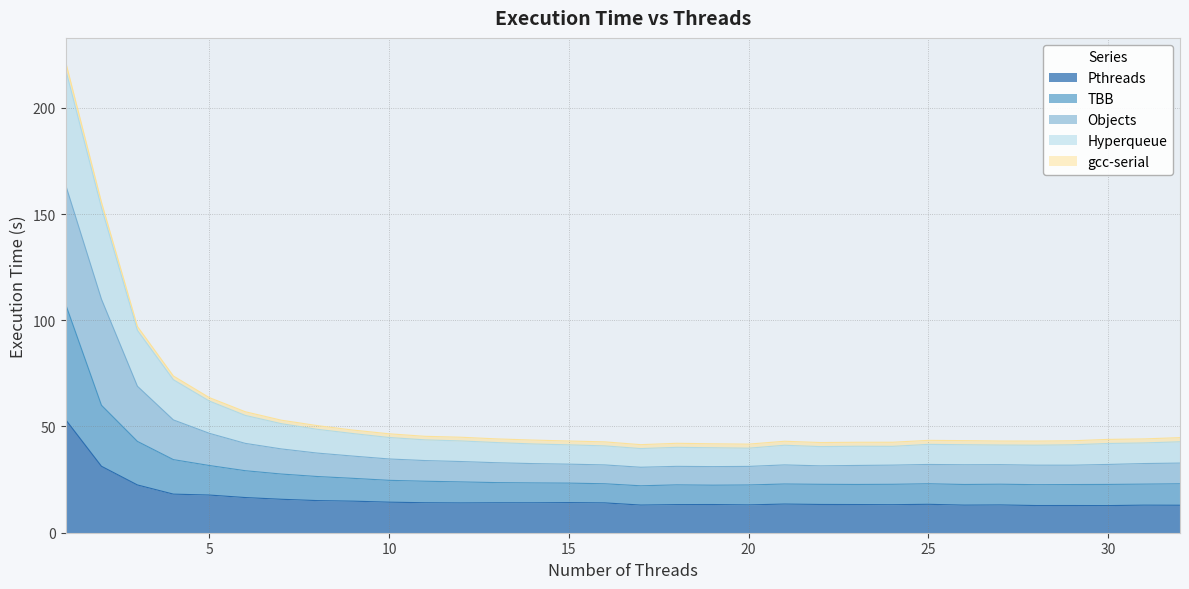

What are all the series names shown in the legend?

Pthreads, TBB, Objects, Hyperqueue, gcc-serial